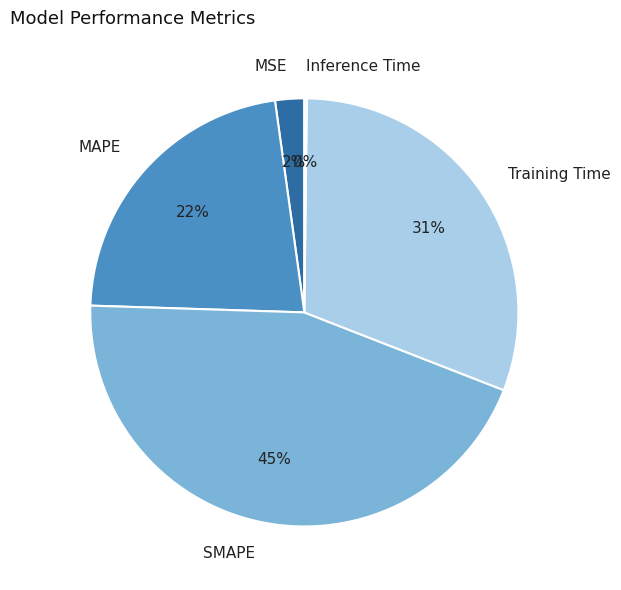

Which slice is the largest?

SMAPE